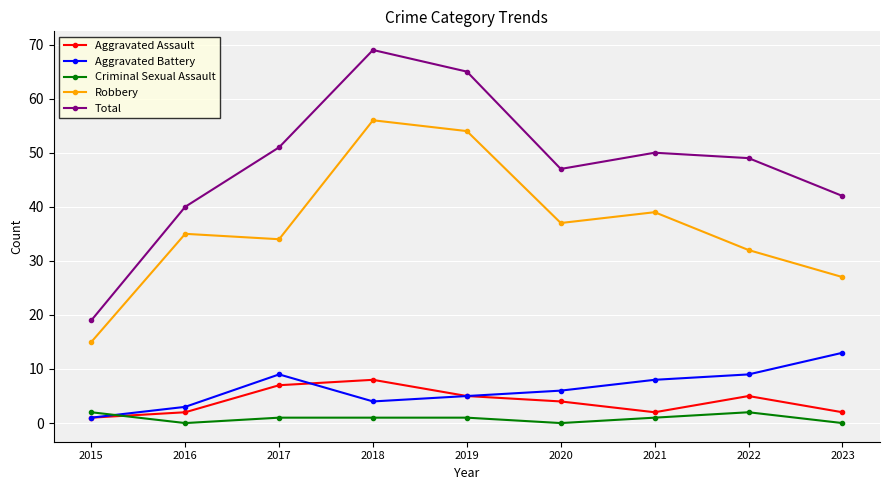

How many lines are shown in the chart?

5